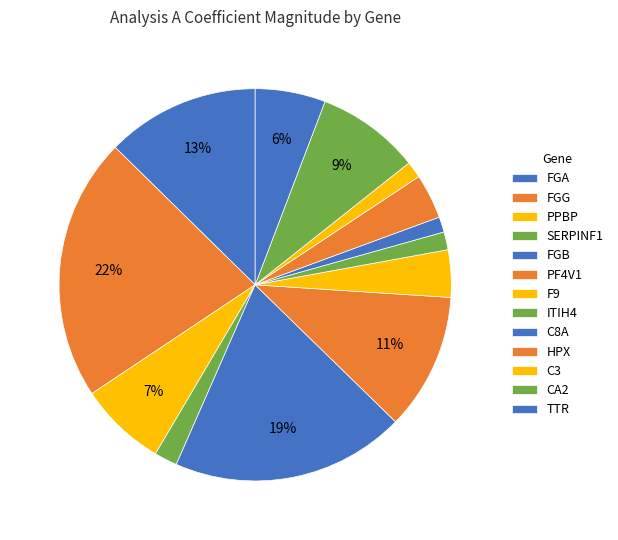

Which category has the smallest portion of the pie?

C8A